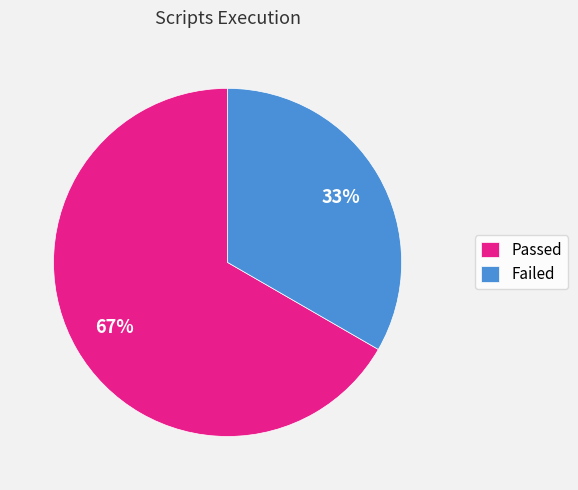

Is it true that Passed is 67% of the pie?

True